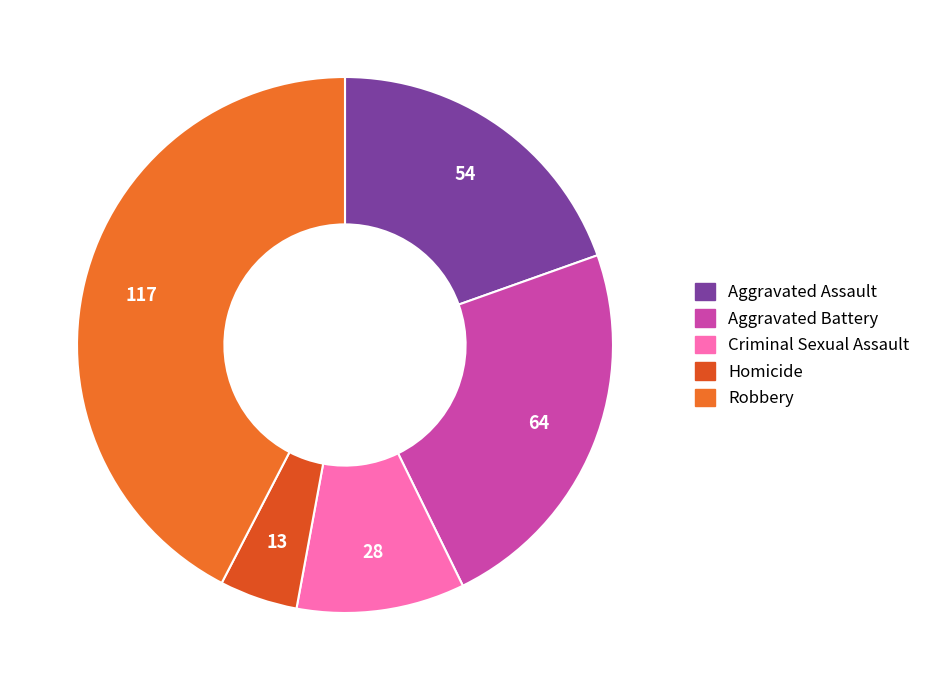

How many segments does this pie chart have?

5